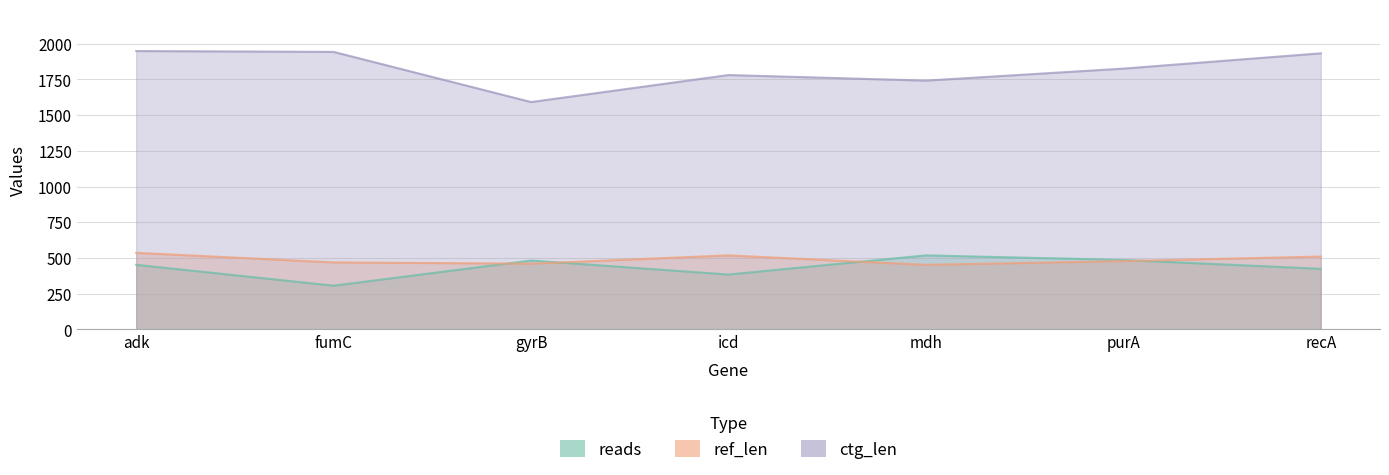

Which category has the lowest value in the ref_len series?

mdh